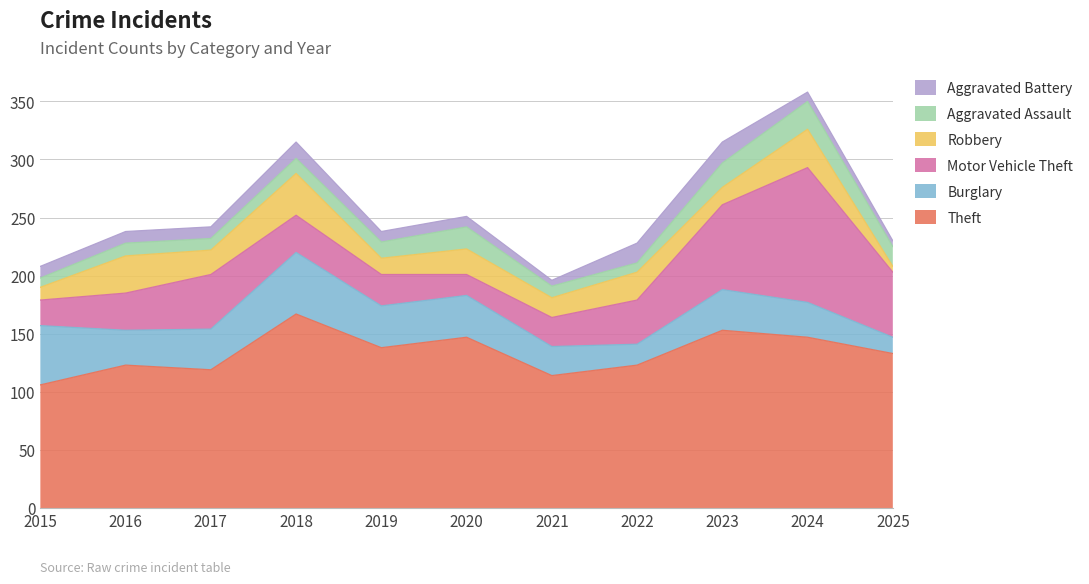

The Motor Vehicle Theft series shows 18 at 2020. True or false?

True